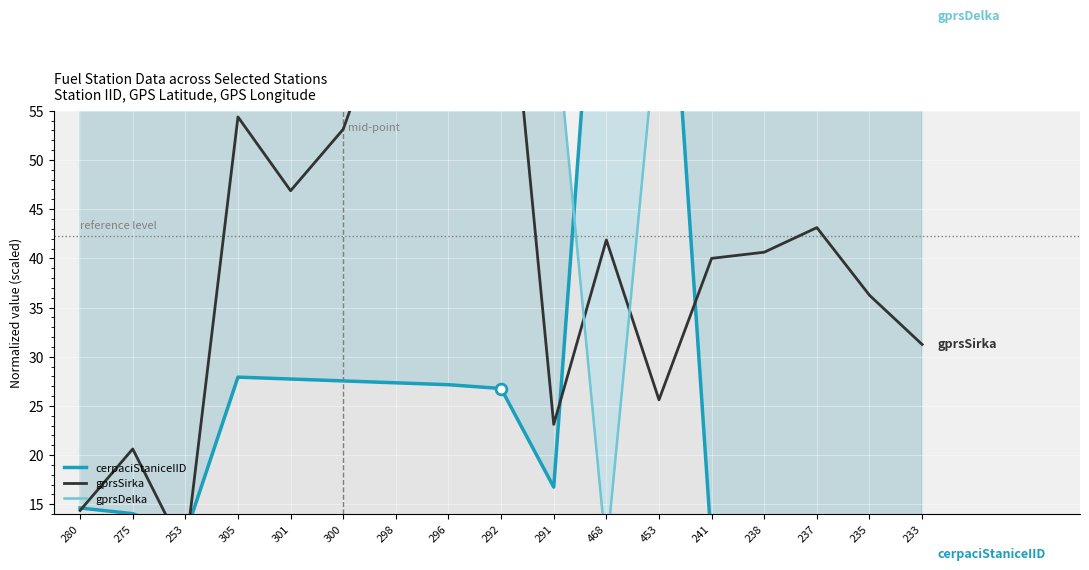

Which series has the largest Y range (max minus min)?

cerpaciStaniceIID